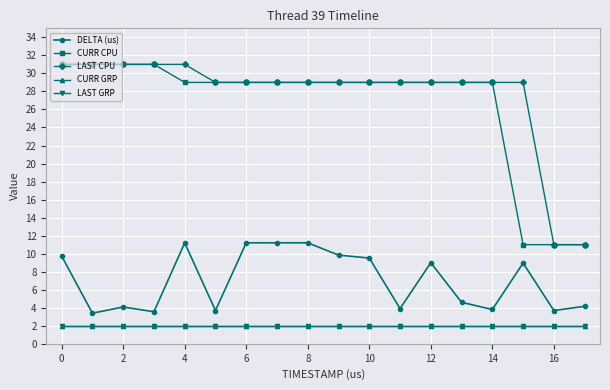

True or false: DELTA (us) and CURR GRP cross at least once.

False